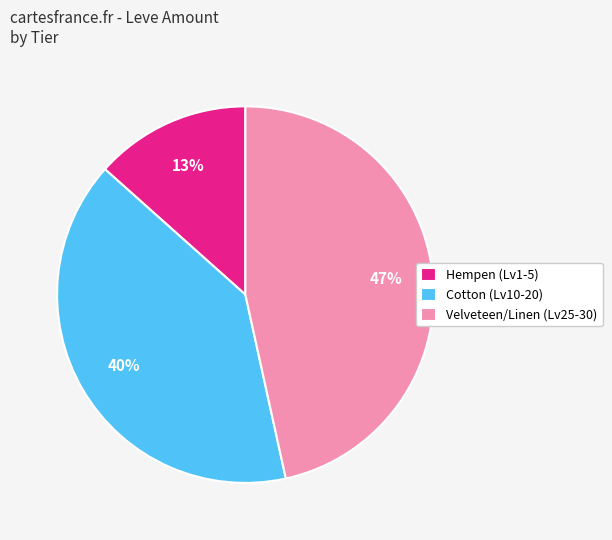

Which has a higher value, Hempen (Lv1-5) or Cotton (Lv10-20)?

Cotton (Lv10-20)